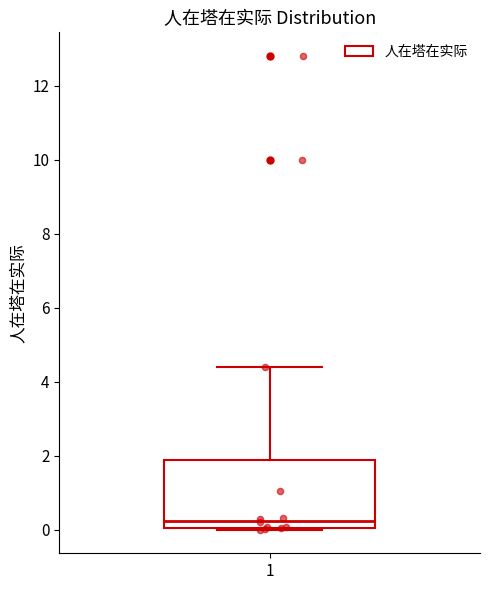

Where does the upper whisker of the box at x = 1 end on the y-axis? The values are not printed on the chart, so give them approximately, as read against the axis.

4.4